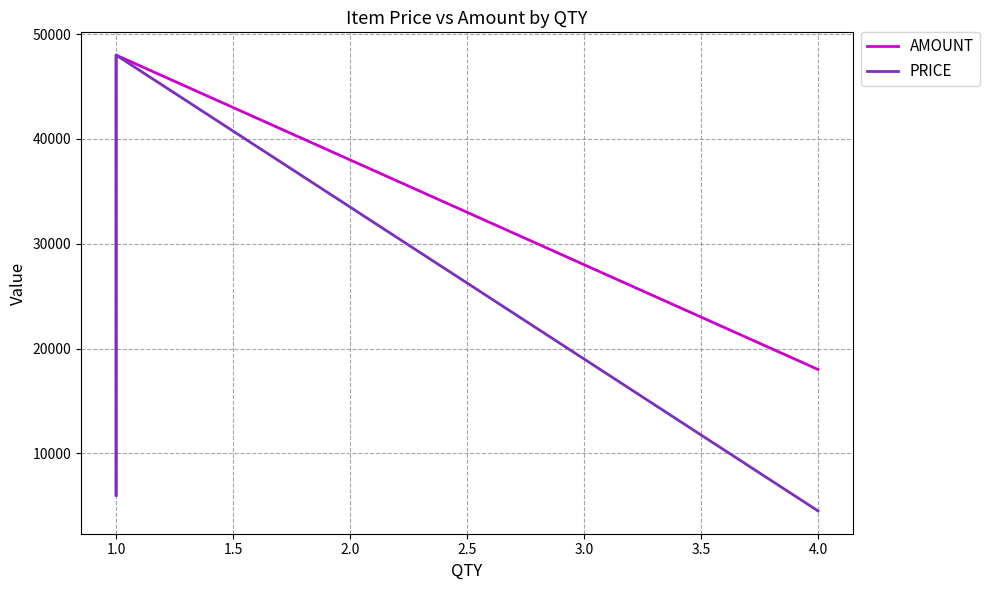

Is this an area chart (filled region under the line)?

No